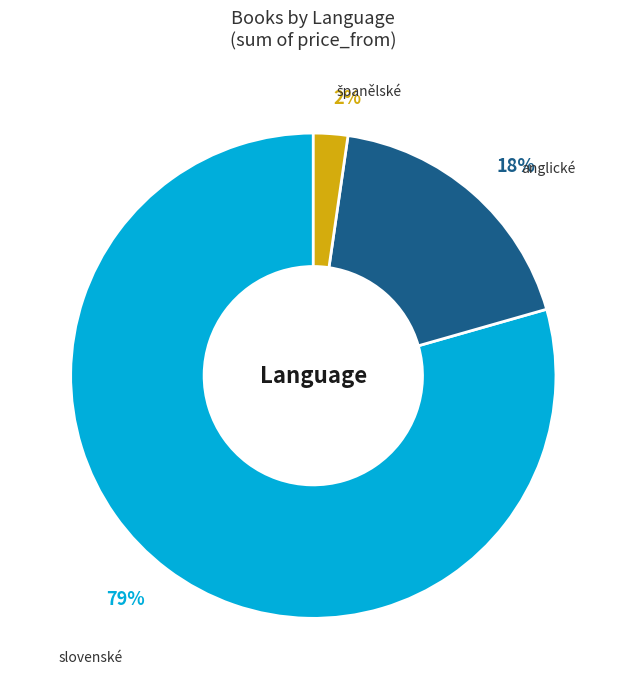

What is the largest slice in the pie chart?

slovenské